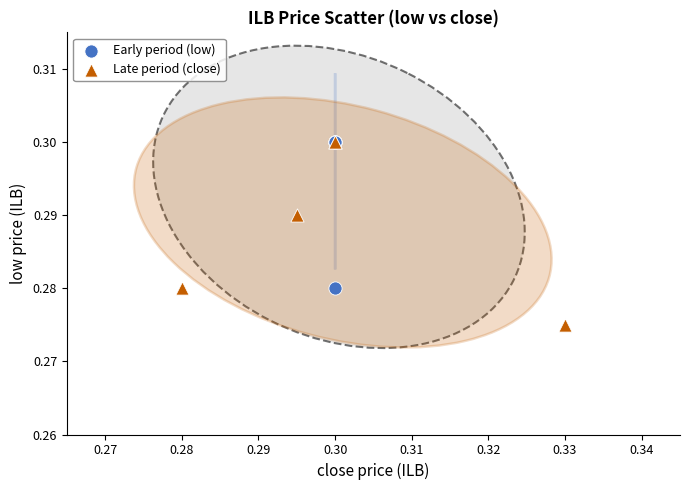

Which series has the widest spread of Y values?

Late period (close)